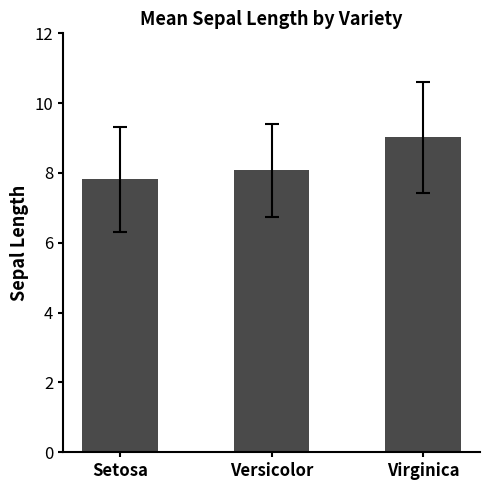

Reading left to right, extract all data points from this chart.

7.8	8.1	9.0